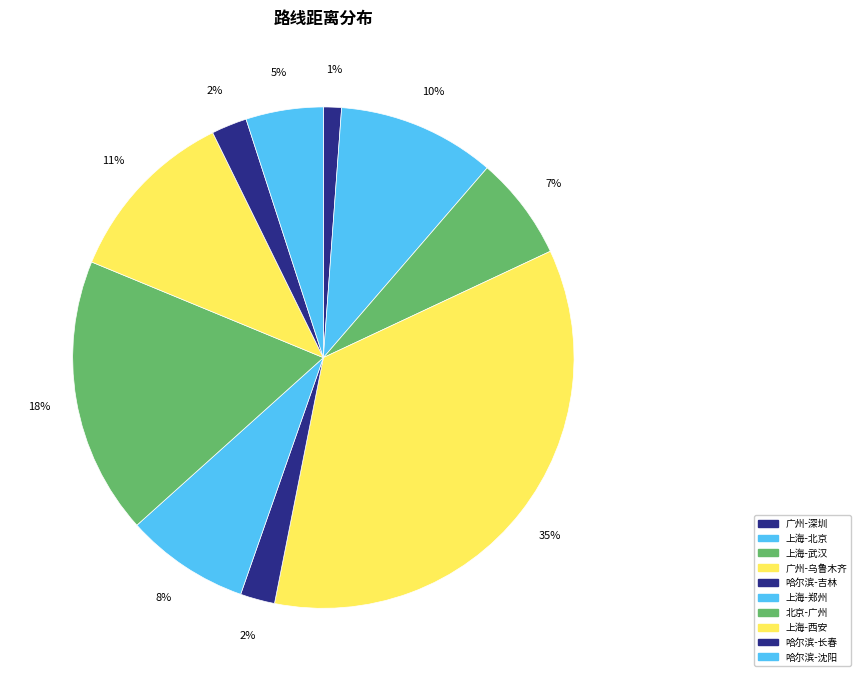

Which category has the biggest portion of the pie?

广州-乌鲁木齐